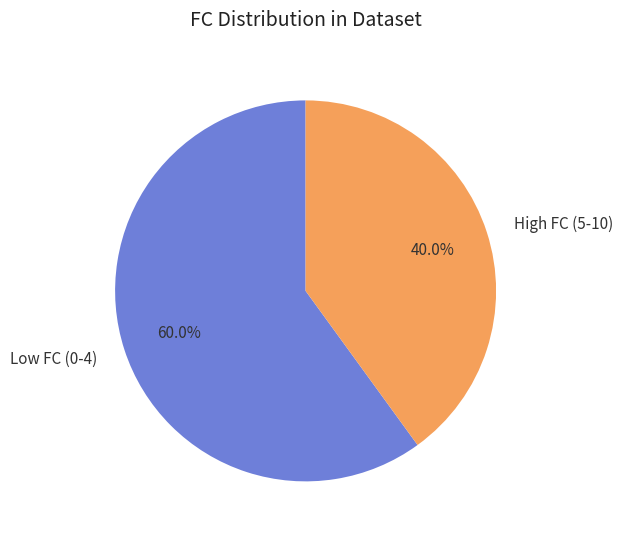

Approximately how many times larger is the value at High FC (5-10) compared to Low FC (0-4)?

0.7